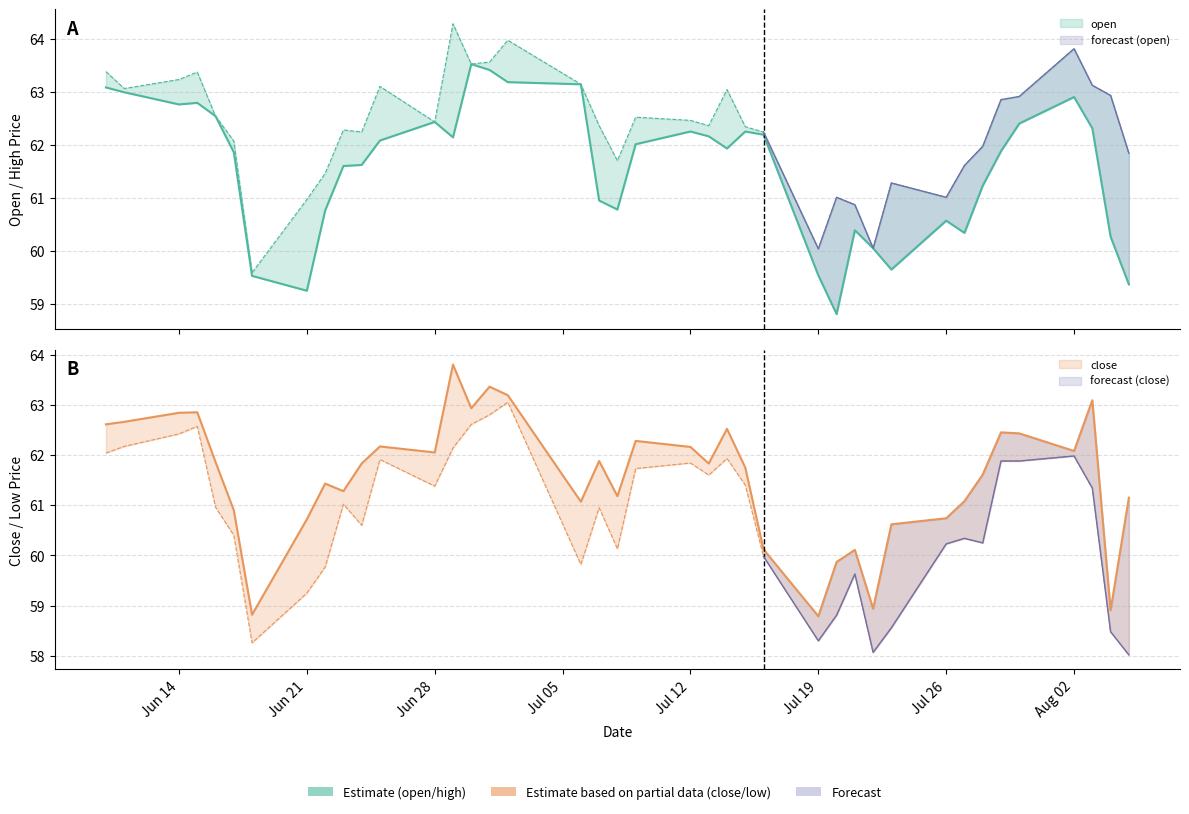

How many interior local valleys does the high series have?

10